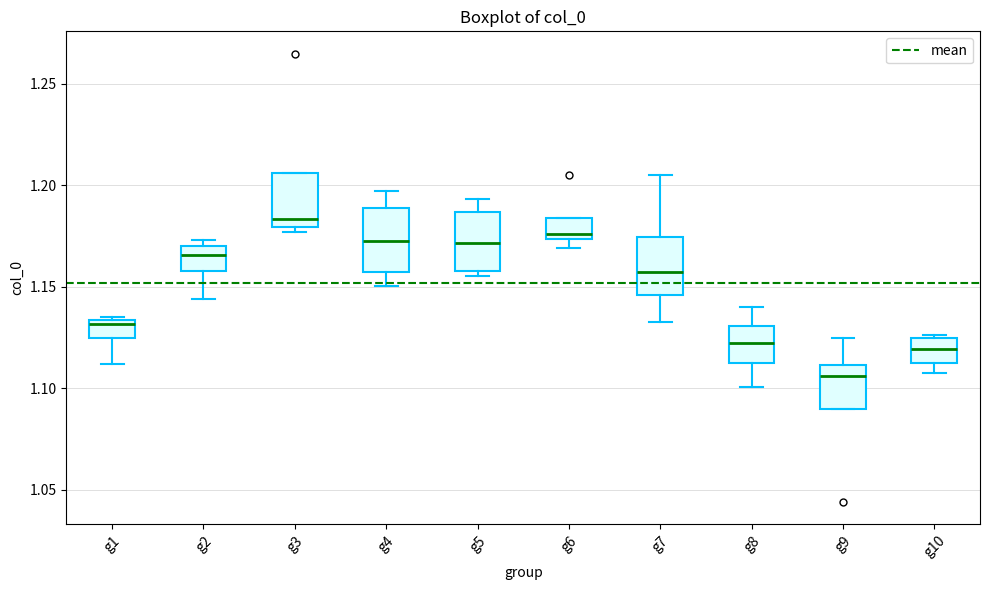

Which box has the highest median line?

g3